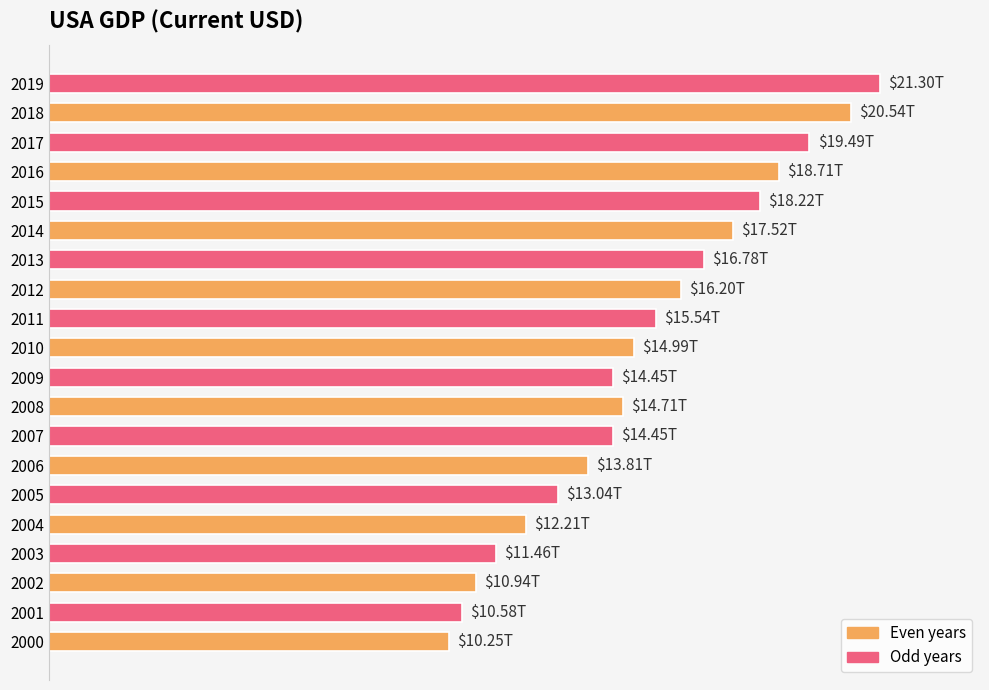

How many bars are there in total?

20